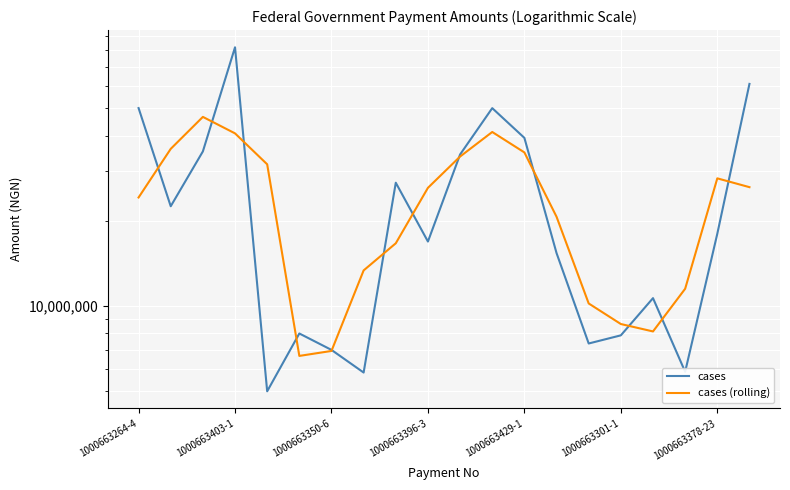

Where is cases nearest to the value 43477227?

1000663429-1